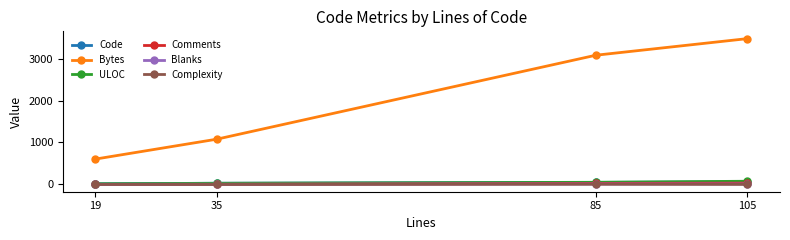

What is the spread (max minus min) of values at 35?

1079